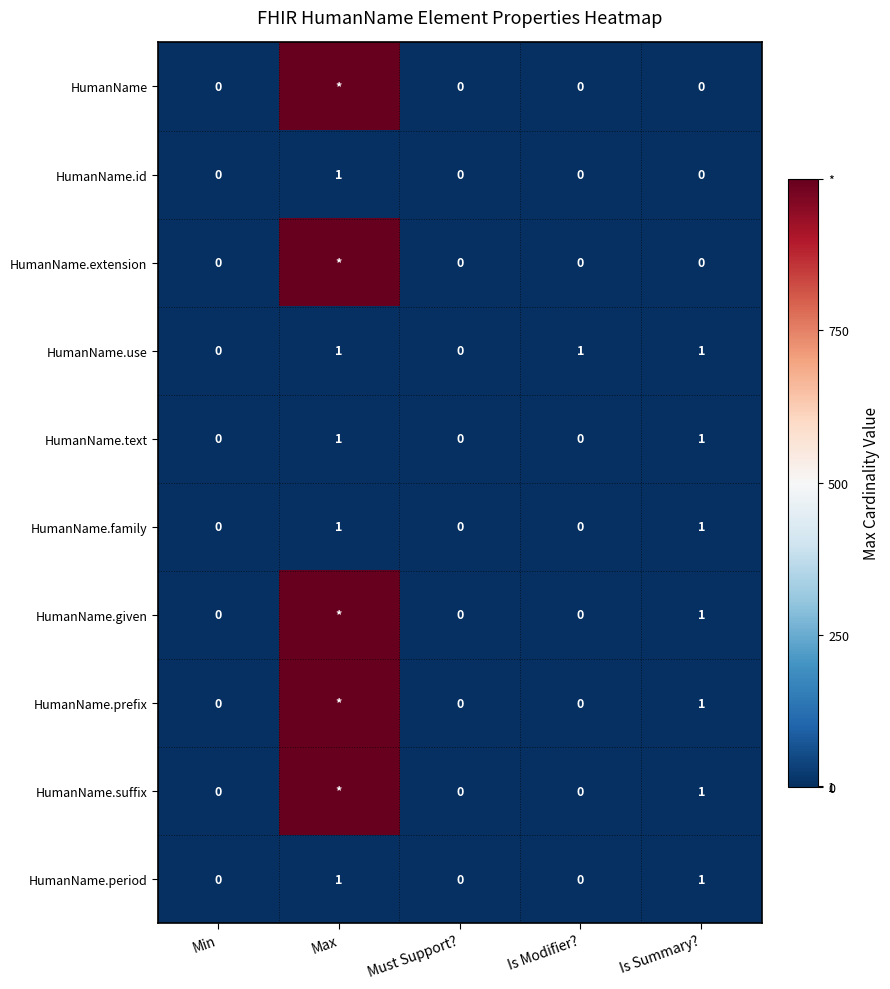

True or false: HumanName.prefix has a value of 1 at Is Summary?.

True